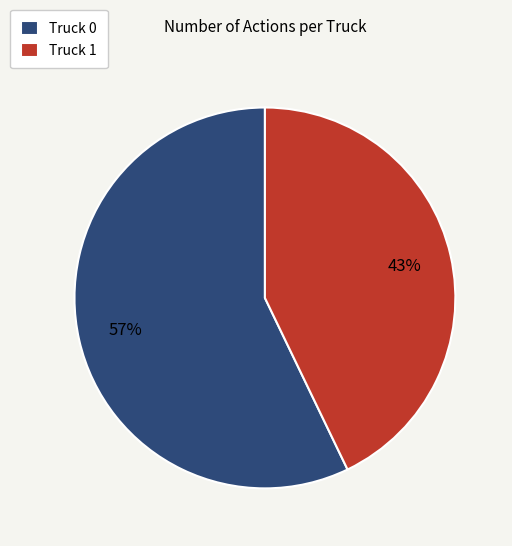

To the nearest percent, what portion does Truck 0 represent?

57%